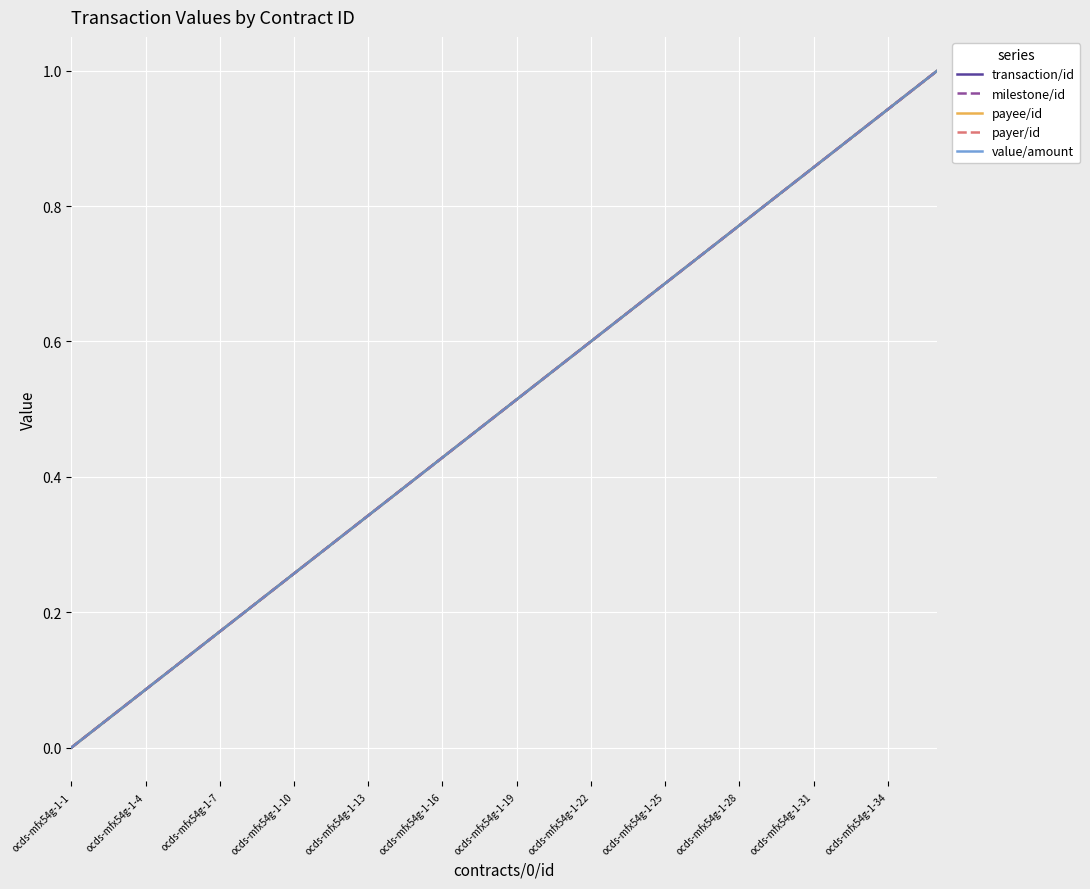

True or false: payer/id and payee/id cross at least once.

False